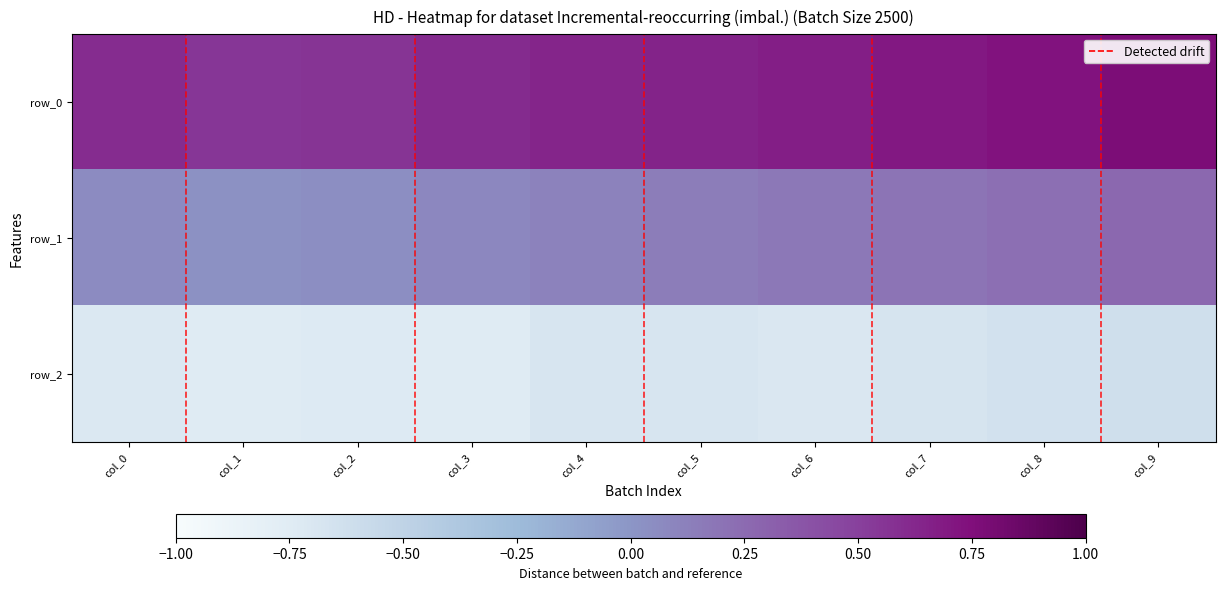

Which series has the widest spread of values?

row_1